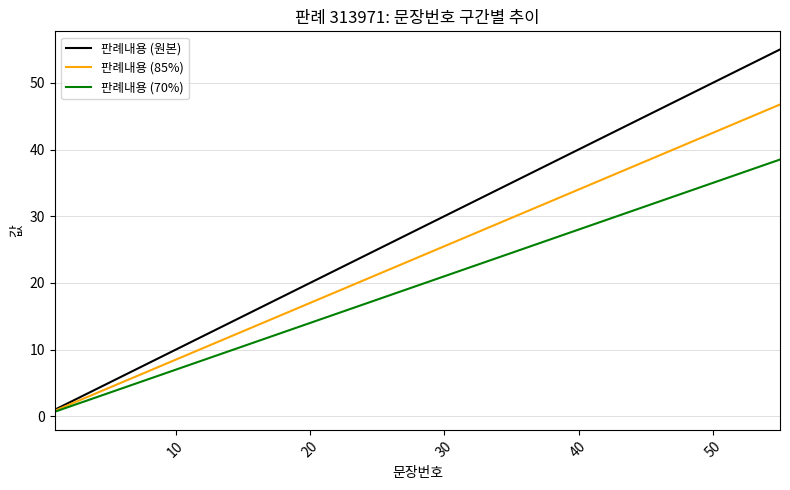

What is the greatest value displayed?

55.0